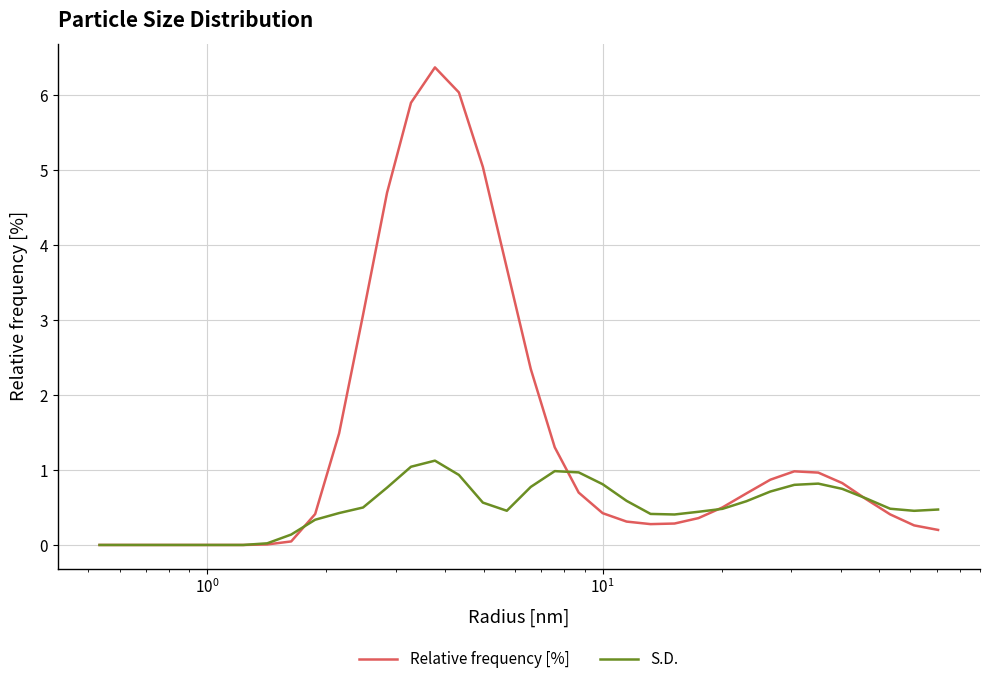

Rank the series by their maximum value, from lowest to highest.

S.D., Relative frequency [%]